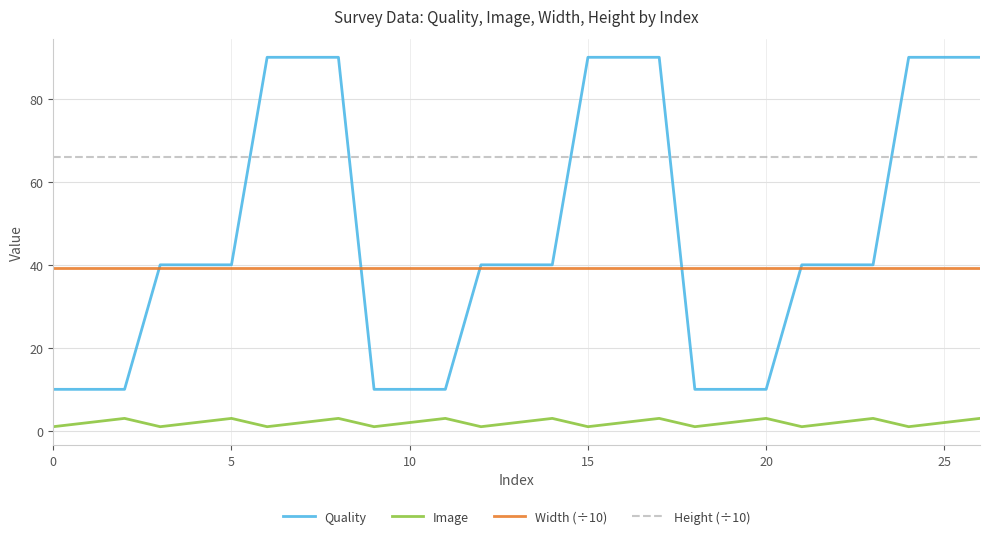

Reading right to left, list all the values displayed in this chart.

Quality: 90.0	90.0	90.0	40.0	40.0	40.0	10.0	10.0	10.0	90.0	90.0	90.0	40.0	40.0	40.0	10.0	10.0	10.0	90.0	90.0	90.0	40.0	40.0	40.0	10.0	10.0	10.0
Image: 3.0	2.0	1.0	3.0	2.0	1.0	3.0	2.0	1.0	3.0	2.0	1.0	3.0	2.0	1.0	3.0	2.0	1.0	3.0	2.0	1.0	3.0	2.0	1.0	3.0	2.0	1.0
Width (÷10): 39.3	39.3	39.3	39.3	39.3	39.3	39.3	39.3	39.3	39.3	39.3	39.3	39.3	39.3	39.3	39.3	39.3	39.3	39.3	39.3	39.3	39.3	39.3	39.3	39.3	39.3	39.3
Height (÷10): 65.9	65.9	65.9	65.9	65.9	65.9	65.9	65.9	65.9	65.9	65.9	65.9	65.9	65.9	65.9	65.9	65.9	65.9	65.9	65.9	65.9	65.9	65.9	65.9	65.9	65.9	65.9